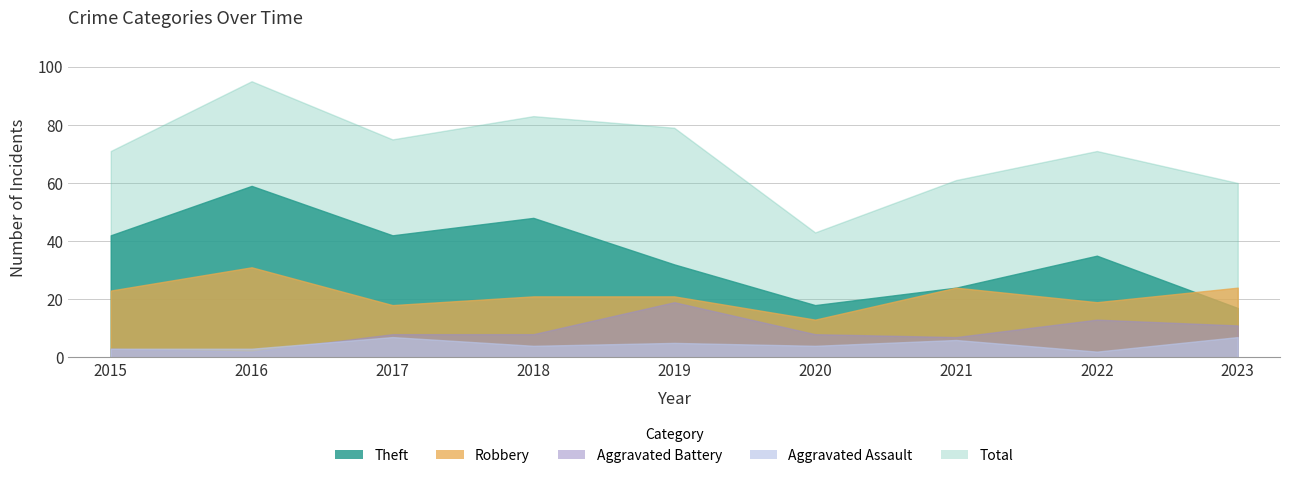

Reading right to left, list all the values displayed in this chart.

Theft: 17	35	24	18	32	48	42	59	42
Robbery: 24	19	24	13	21	21	18	31	23
Aggravated Battery: 11	13	7	8	19	8	8	2	3
Aggravated Assault: 7	2	6	4	5	4	7	3	3
Total: 60	71	61	43	79	83	75	95	71